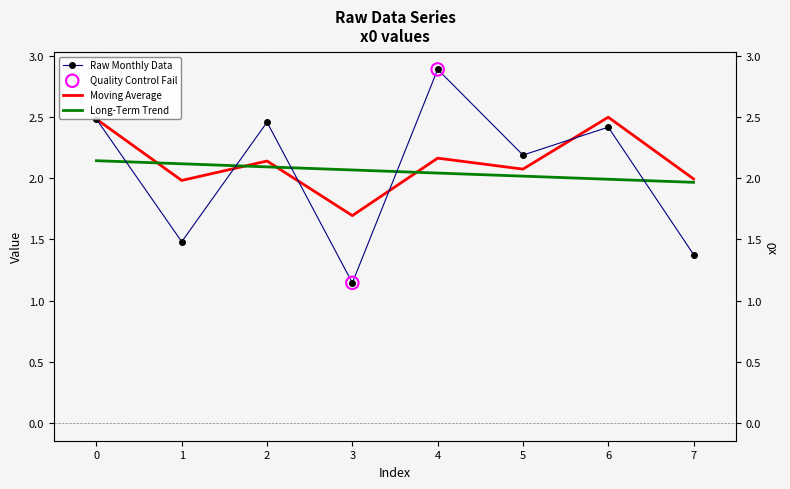

Between 2 and 3, which is larger?

2